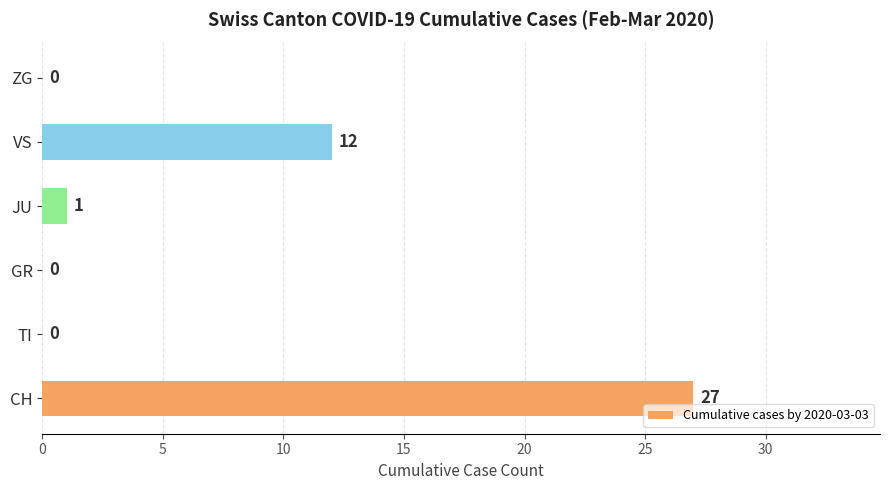

Count the number of categories in the chart.

6